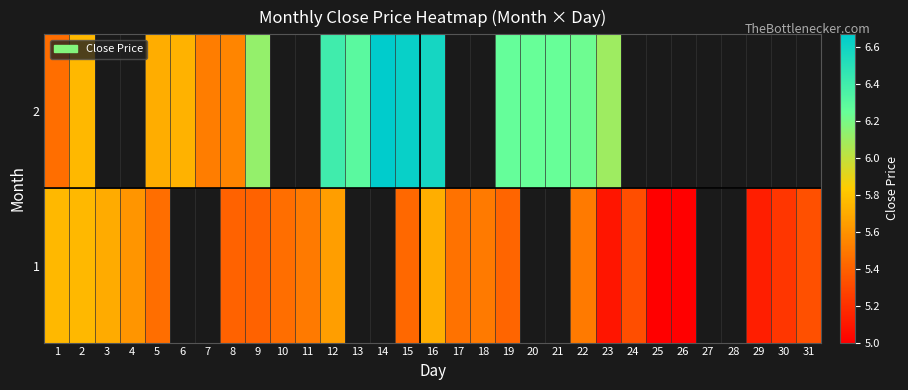

How many distinct data groups are displayed?

2